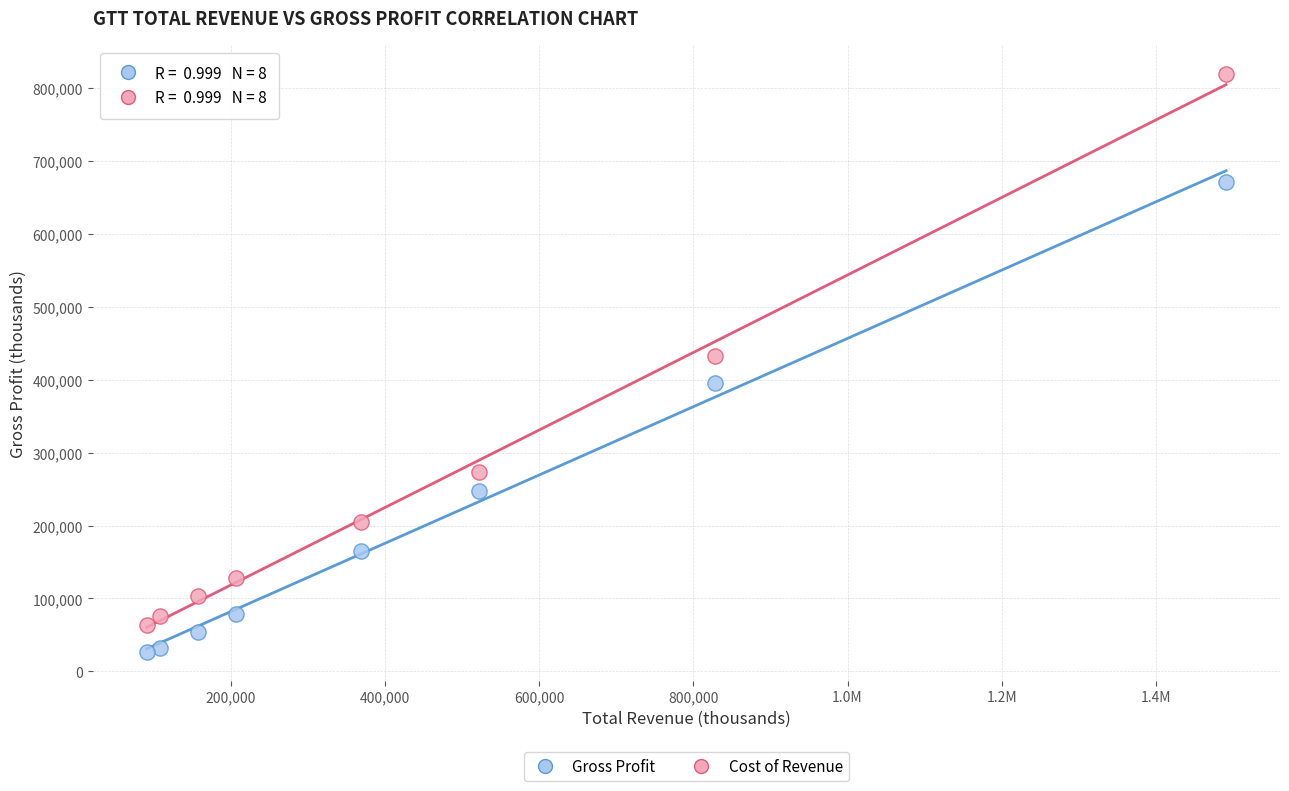

Across all data points, what is the range of Y values (max minus min)?

792400